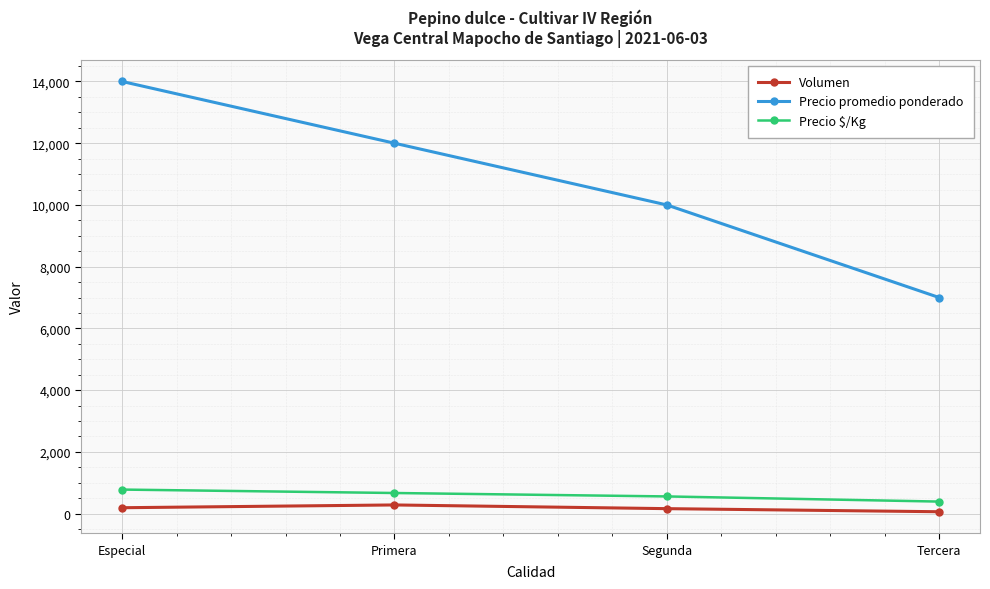

Is the value of Precio promedio ponderado at Especial greater than the value of Precio $/Kg at Tercera?

Yes